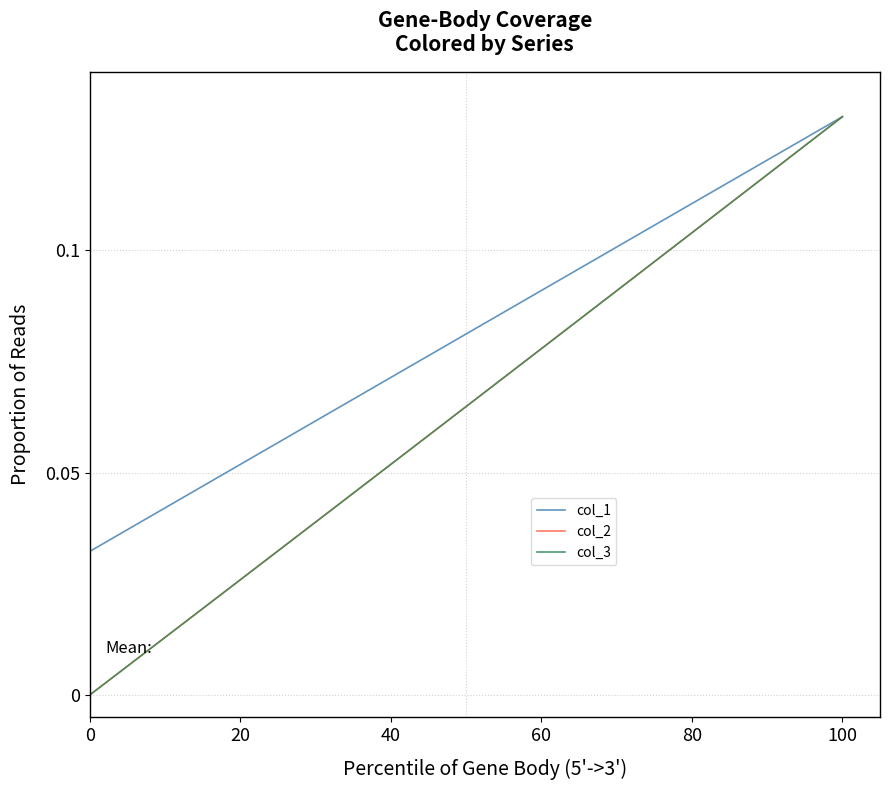

Does the chart have visible grid lines?

No